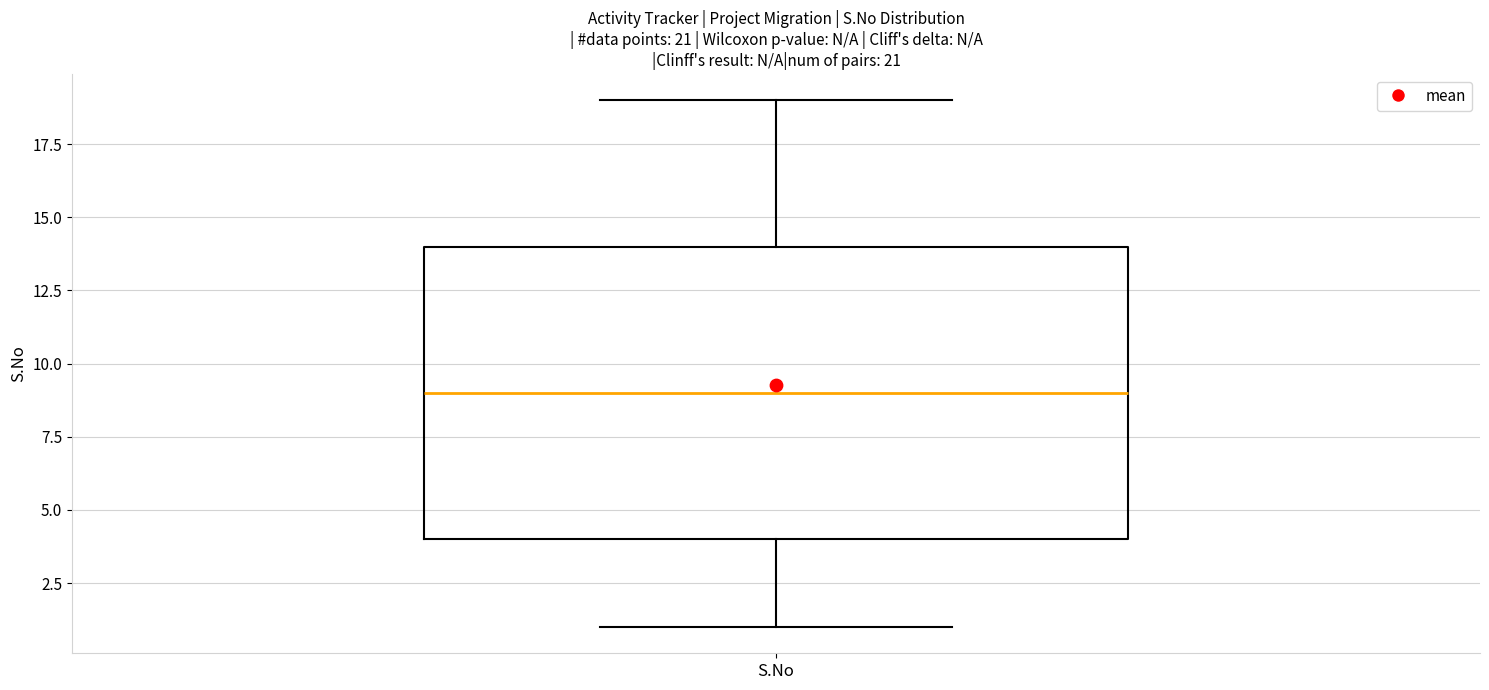

Where does the median line of the box for S.No sit on the y-axis? The values are not printed on the chart, so give them approximately, as read against the axis.

9